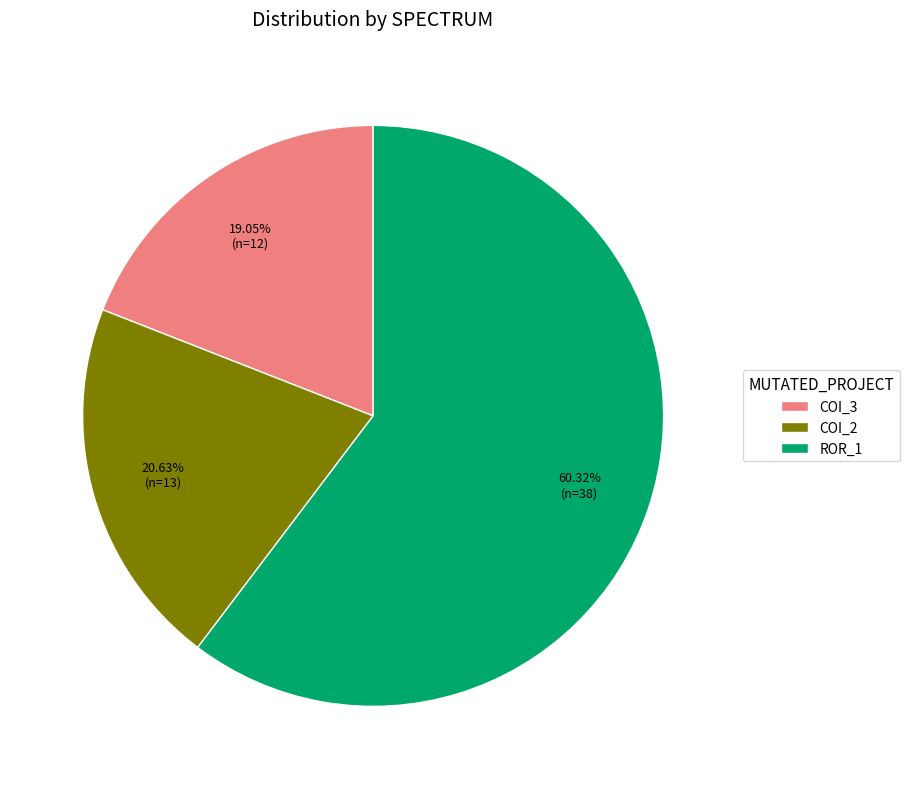

Does COI_3 account for over 50% of the chart?

No